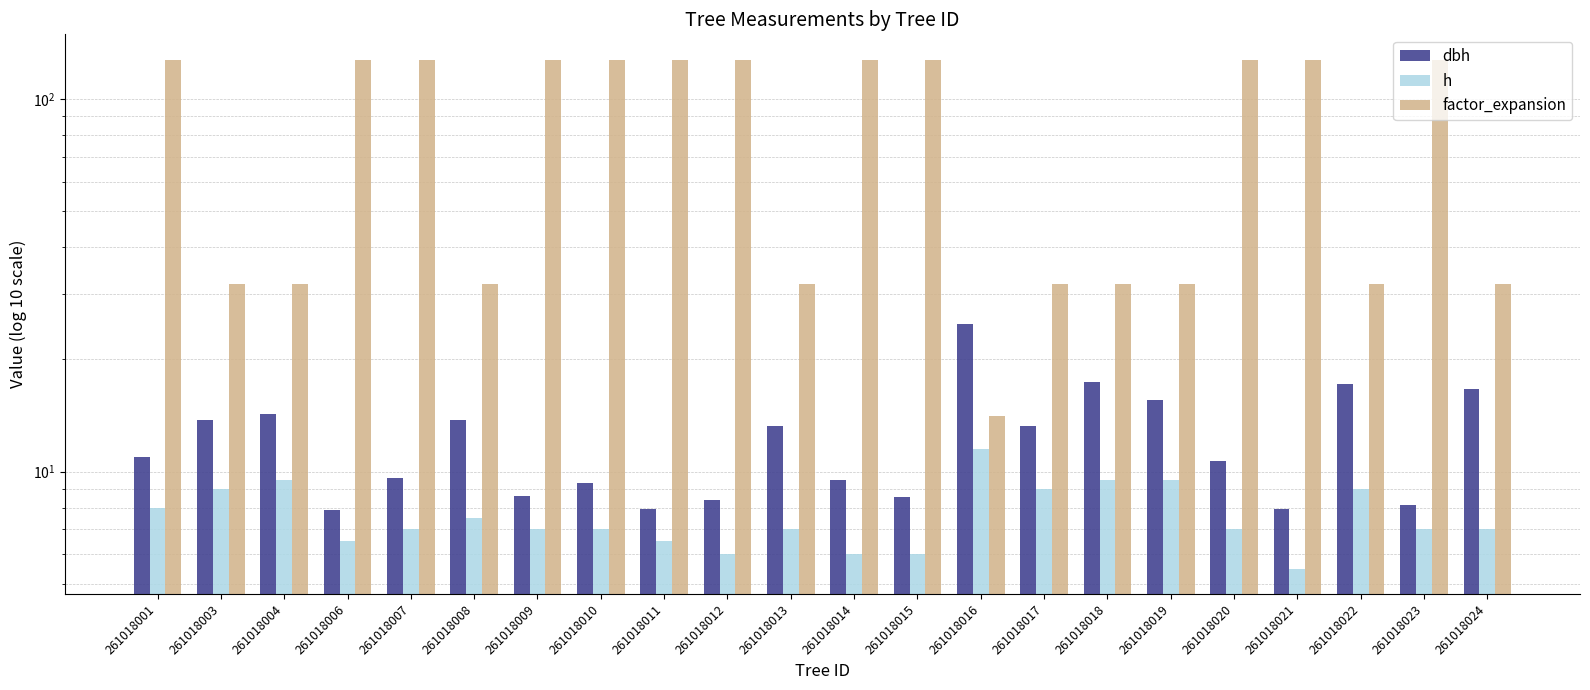

At how many categories does at least one series exceed 6?

22